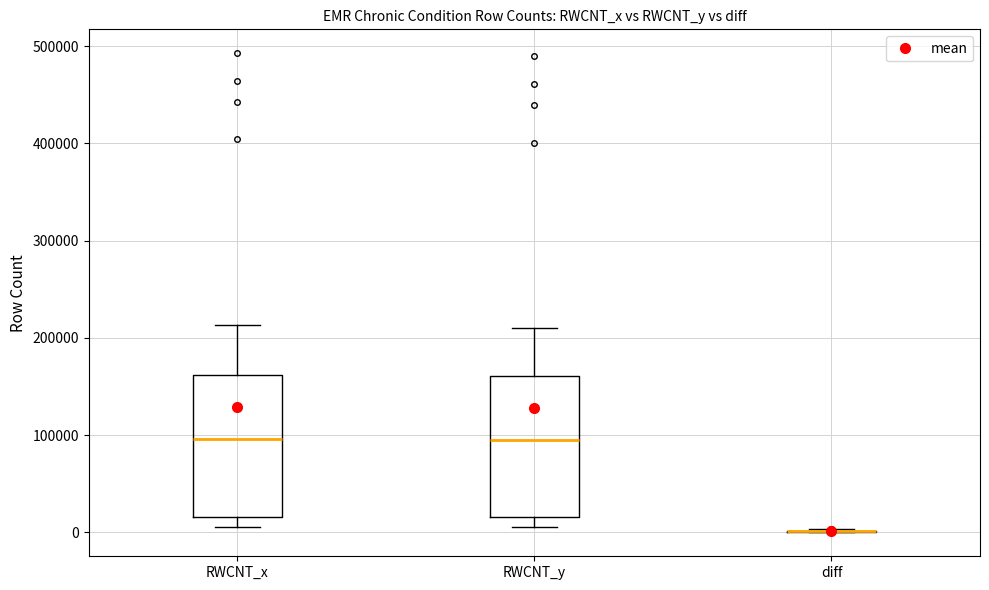

Reading left to right, read every box against the y-axis: the position of its median line, the range the box covers, and the ends of its whiskers. The values are not printed on the chart, so give them approximately, as read against the axis.

RWCNT_x: median 100000, box 20000 to 160000, whiskers 10000 to 210000
RWCNT_y: median 90000, box 20000 to 160000, whiskers 10000 to 210000
diff: box collapsed to a line at 0, whiskers 0 to 0